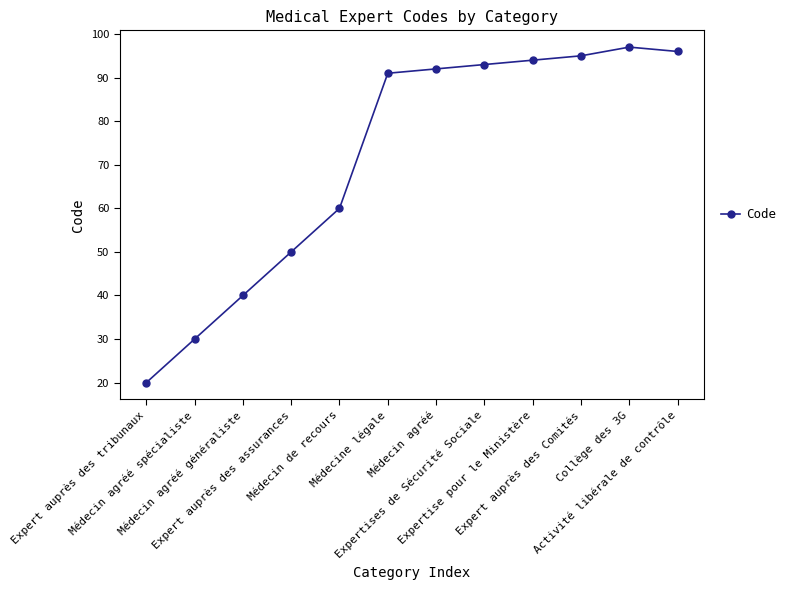

Is it true that the value at Collège des 3G is 130?

False